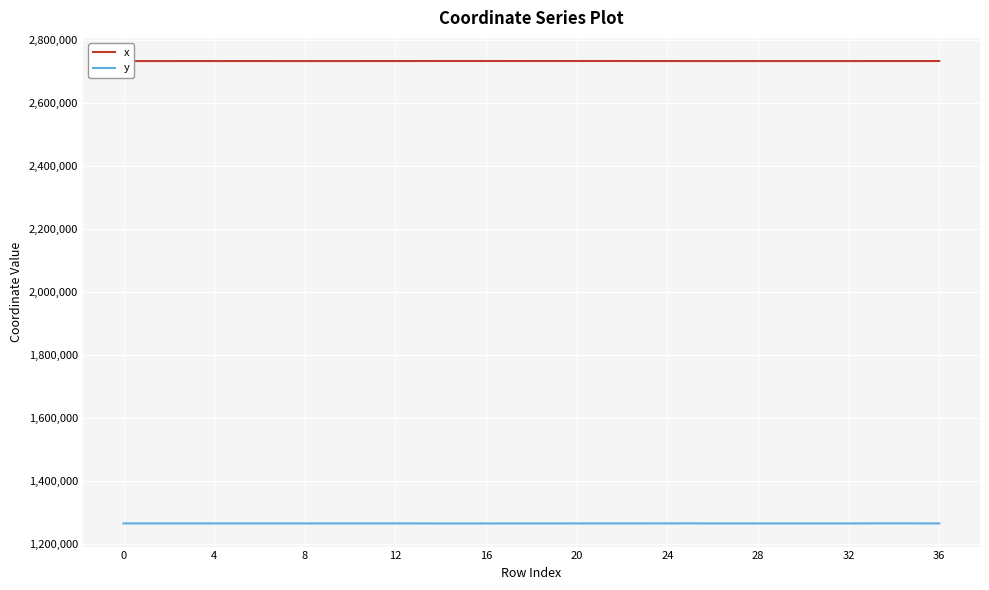

Which series has the largest total across all categories?

x